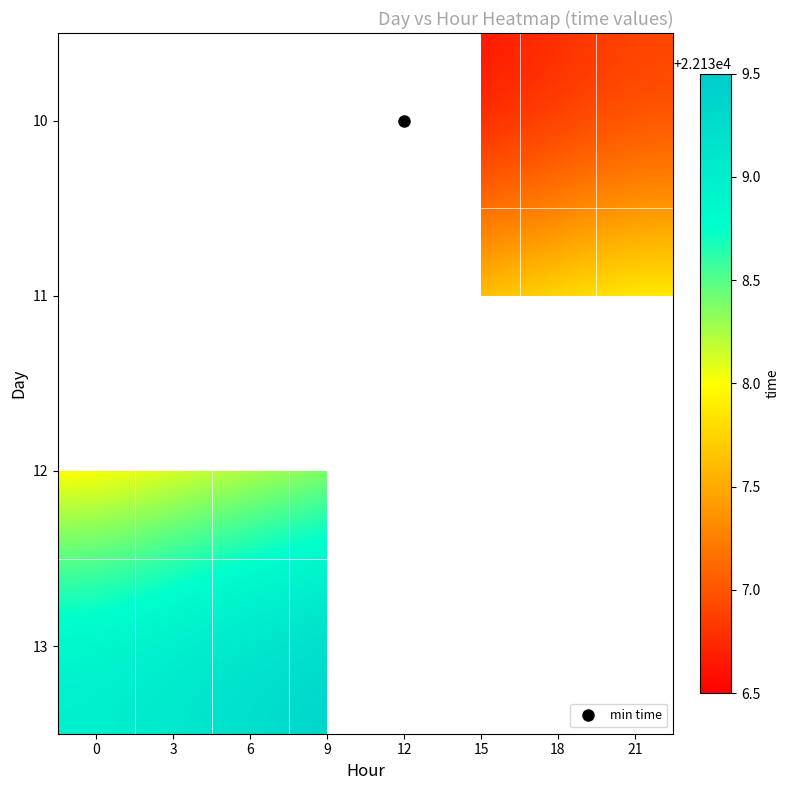

What is the greatest value displayed?

22139.5